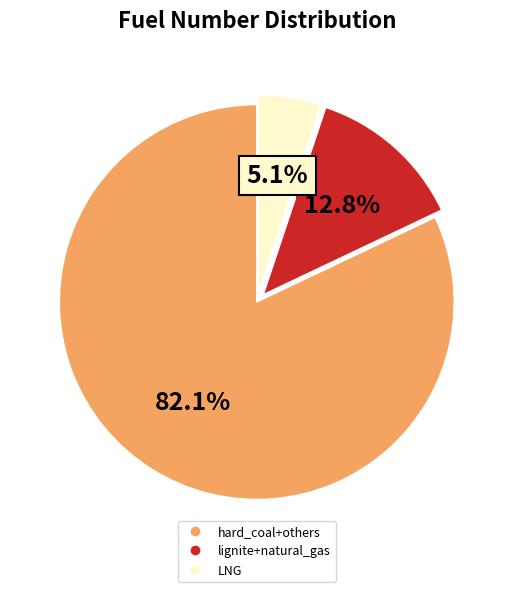

Is there a majority slice in this chart?

Yes